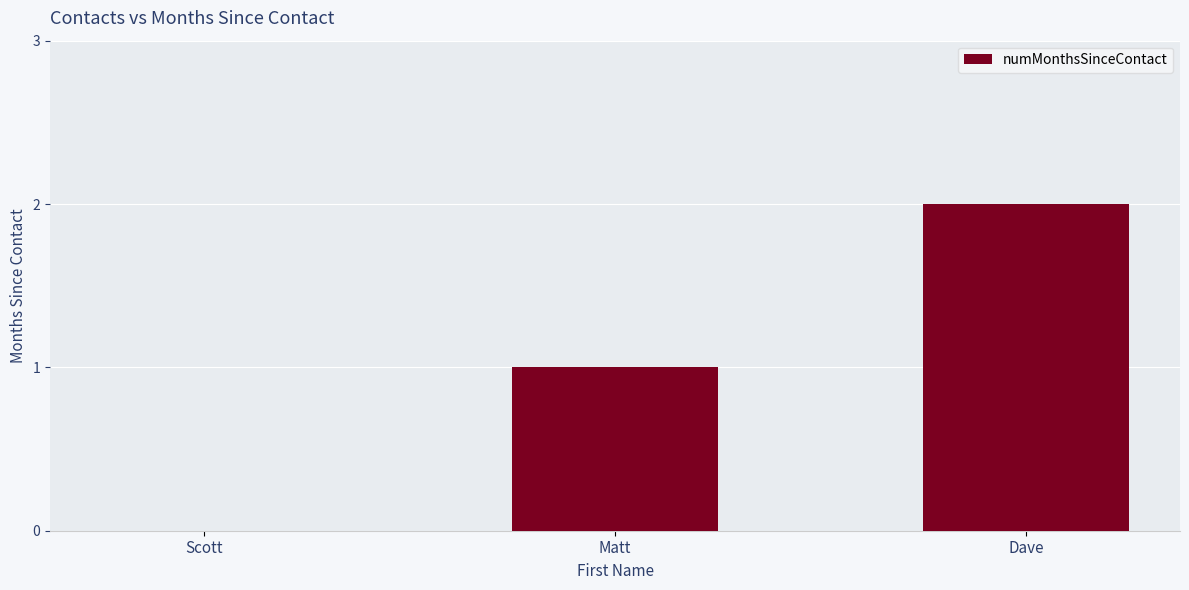

What is the change in value from Scott to Matt?

+1